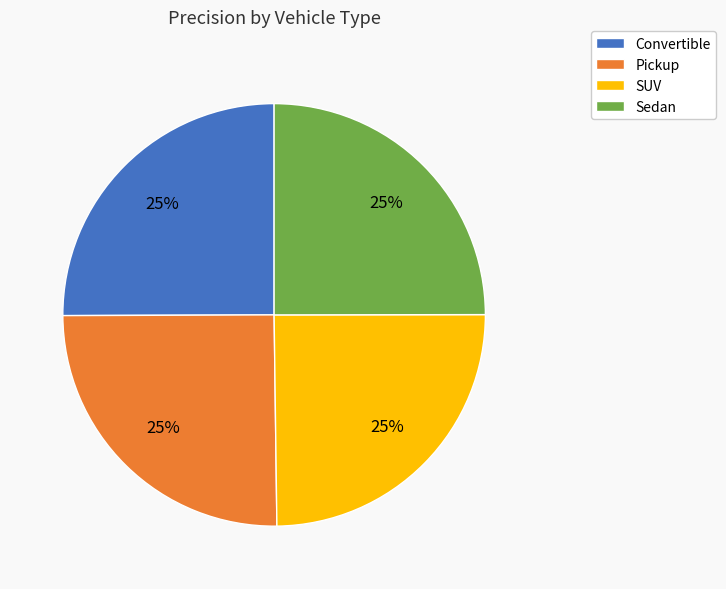

How many segments does this pie chart have?

4